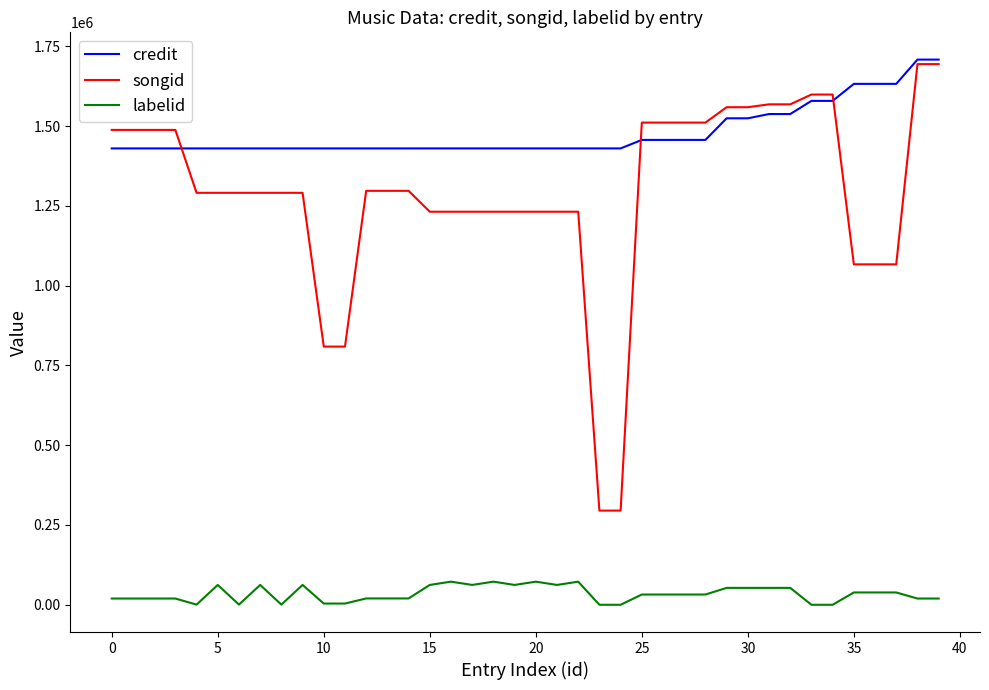

True or false: credit and labelid intersect in this chart.

False